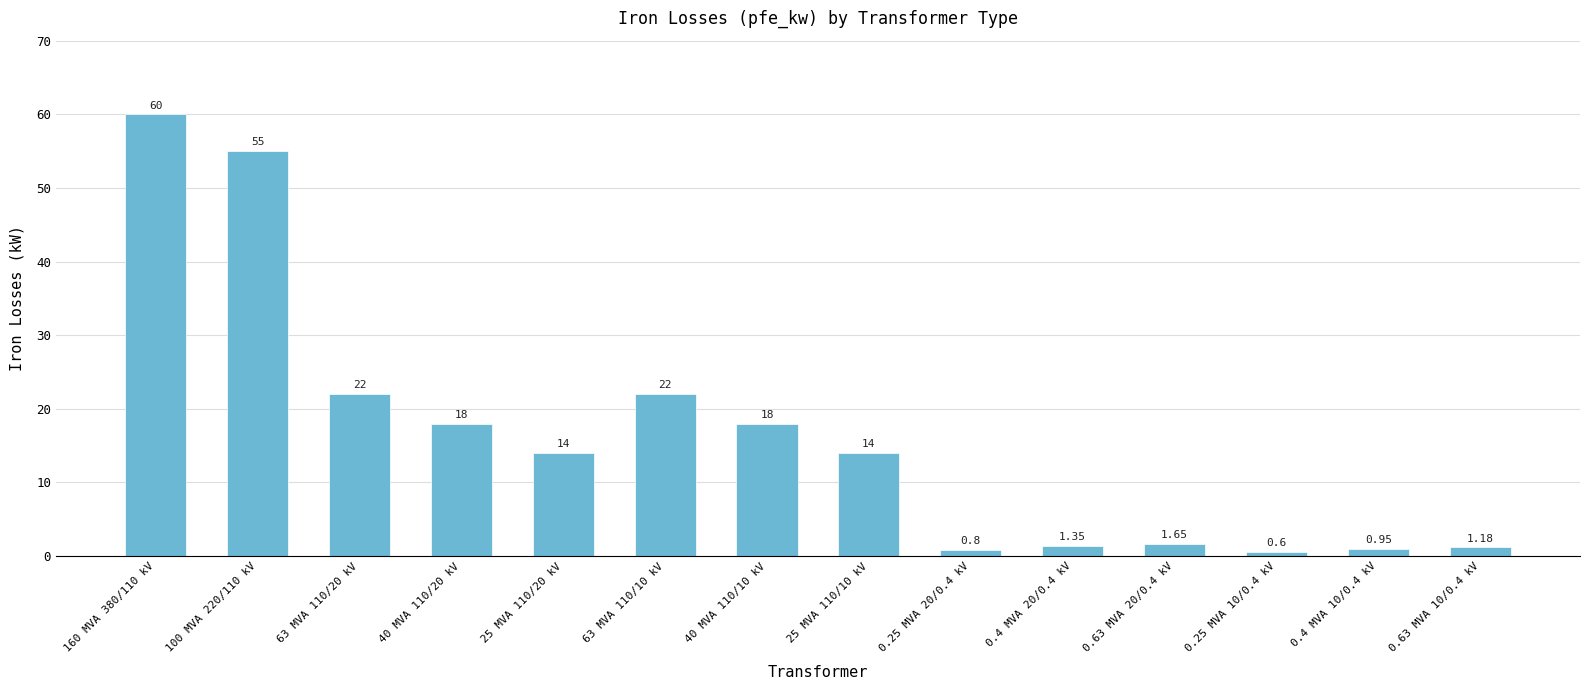

Which has a higher value, 0.4 MVA 20/0.4 kV or 25 MVA 110/20 kV?

25 MVA 110/20 kV